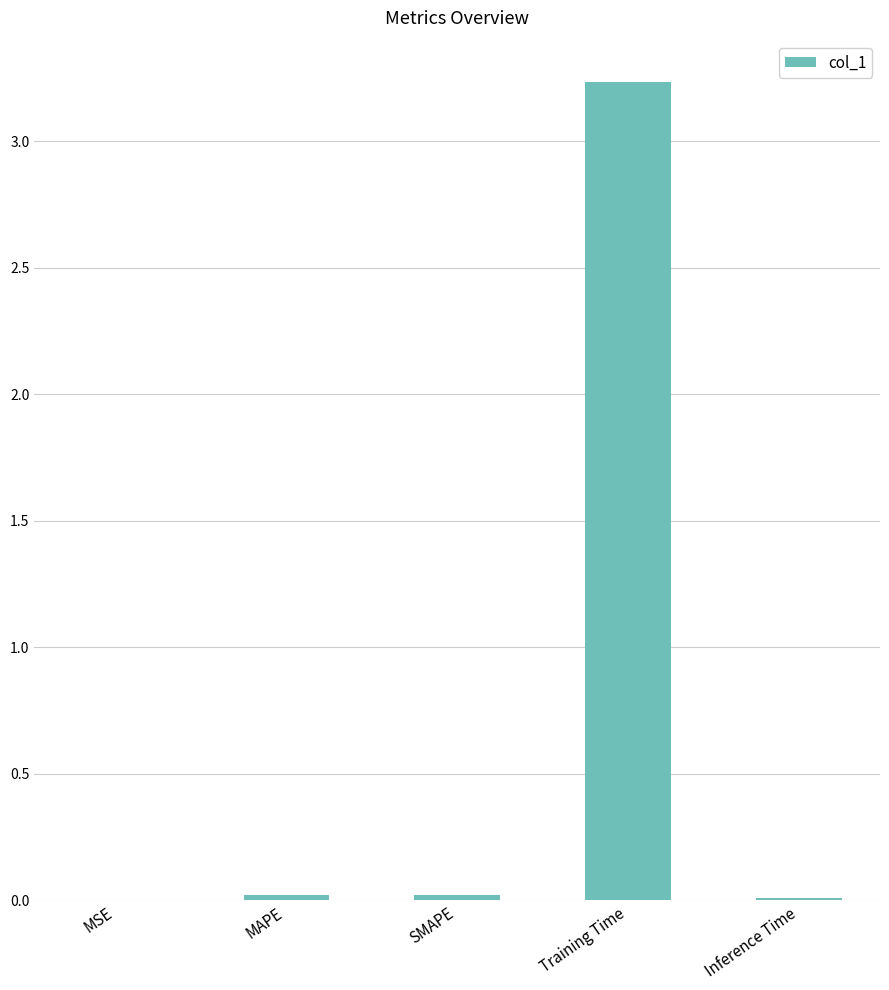

What is the average value?

0.7